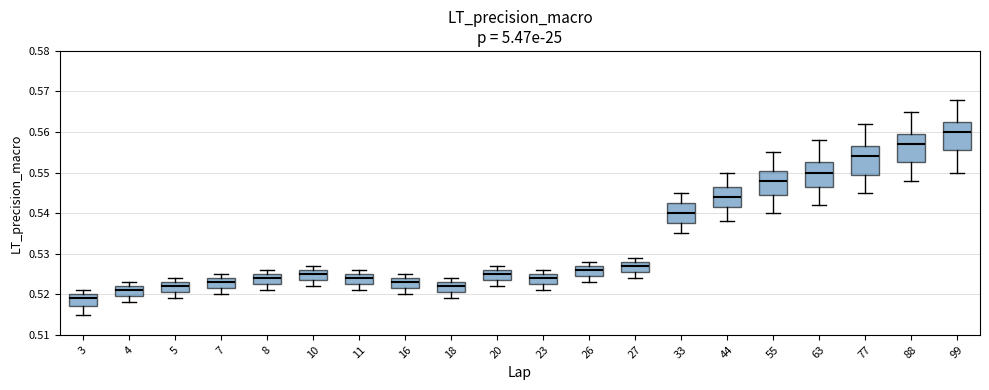

Which box's median line is the highest?

99